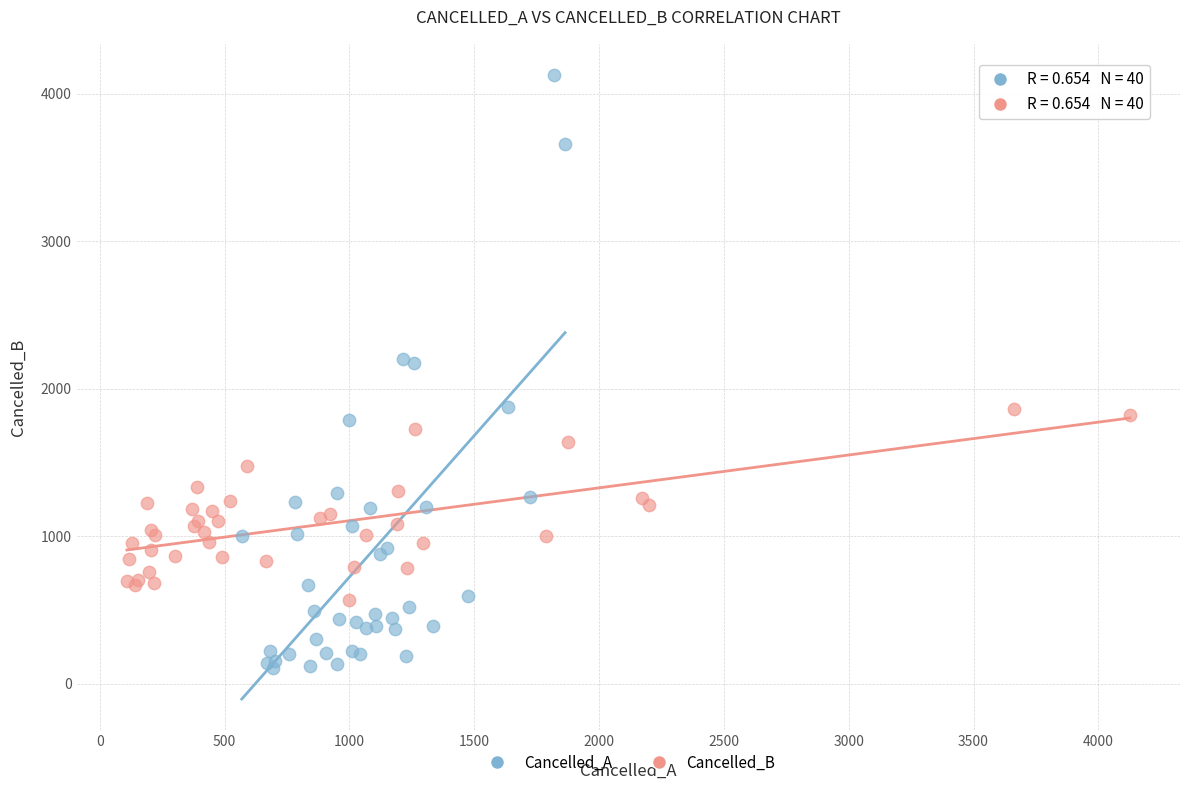

What are all the series names shown in the legend?

Cancelled_A, Cancelled_B